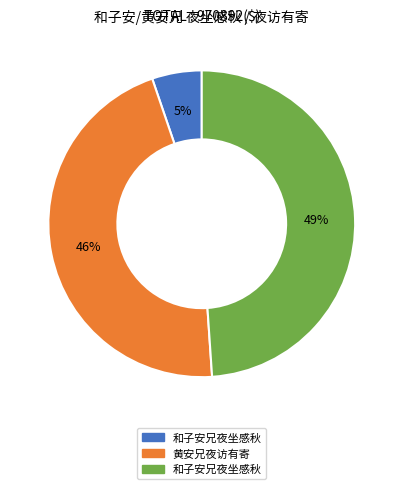

Does any single category account for the majority?

No